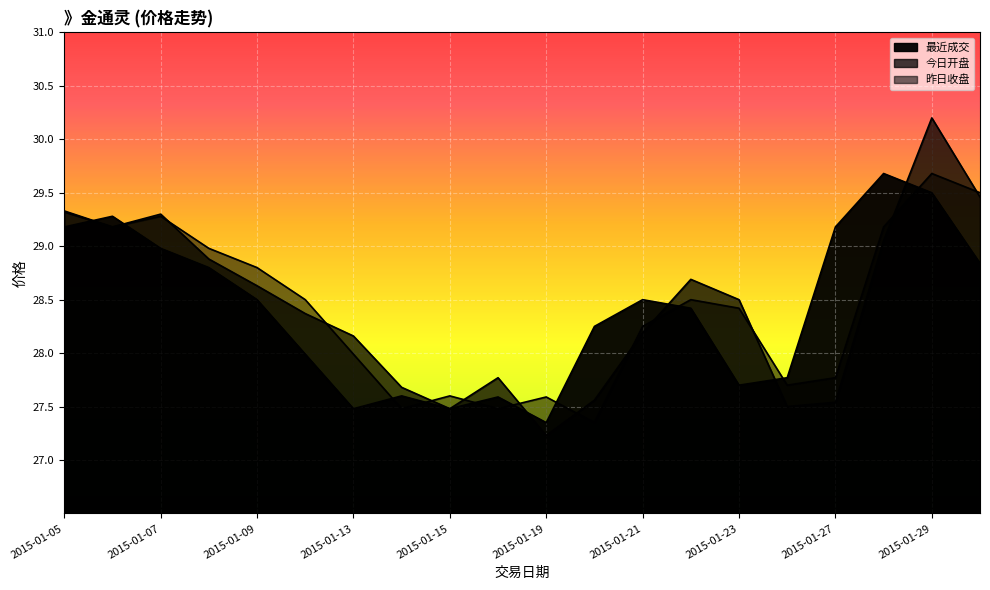

At which label is 昨日收盘 closest to 28?

2015-01-13